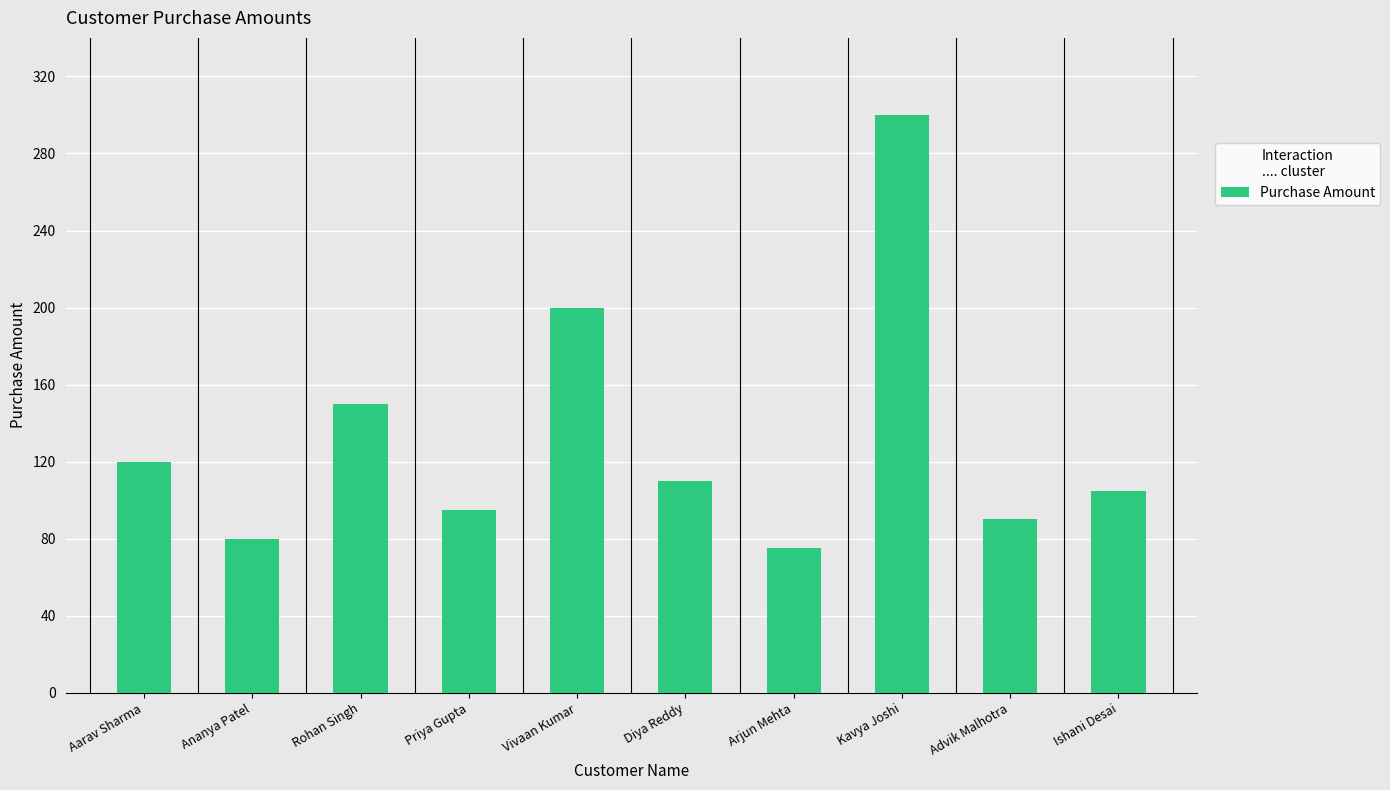

What is the difference between the values at Arjun Mehta and Advik Malhotra?

15